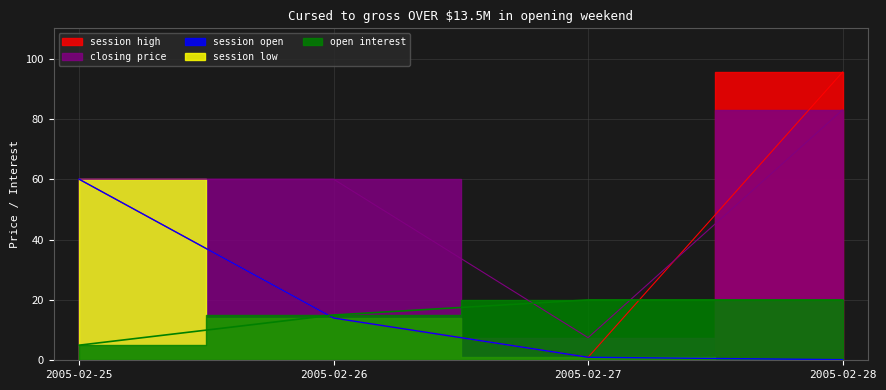

What is the value of the closing price point at the 4th from the left?

83.0